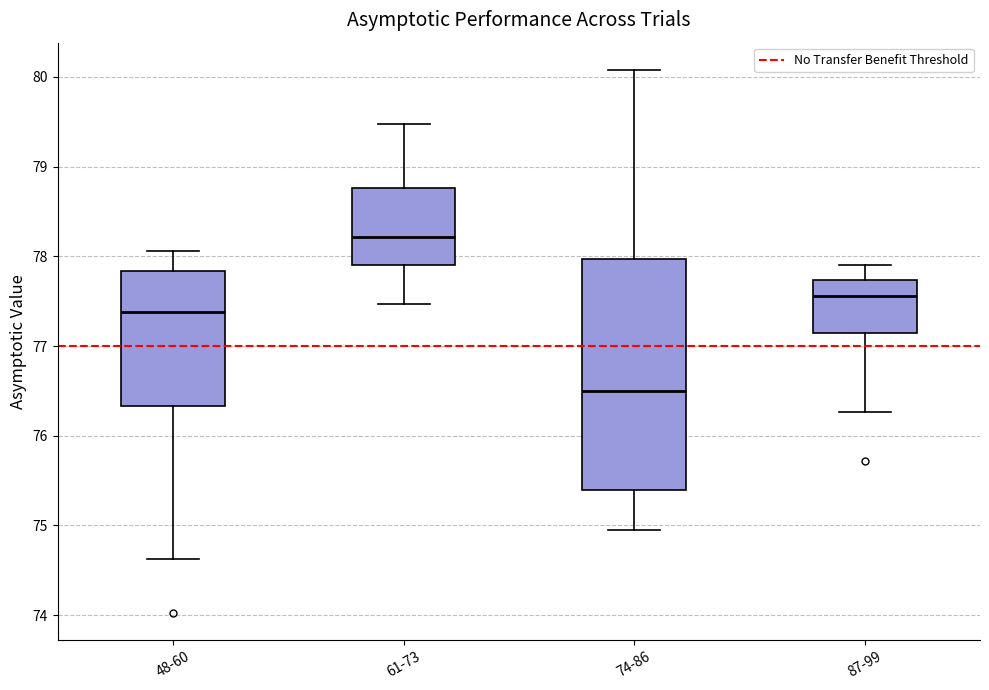

Which box has the lowest median line?

74-86